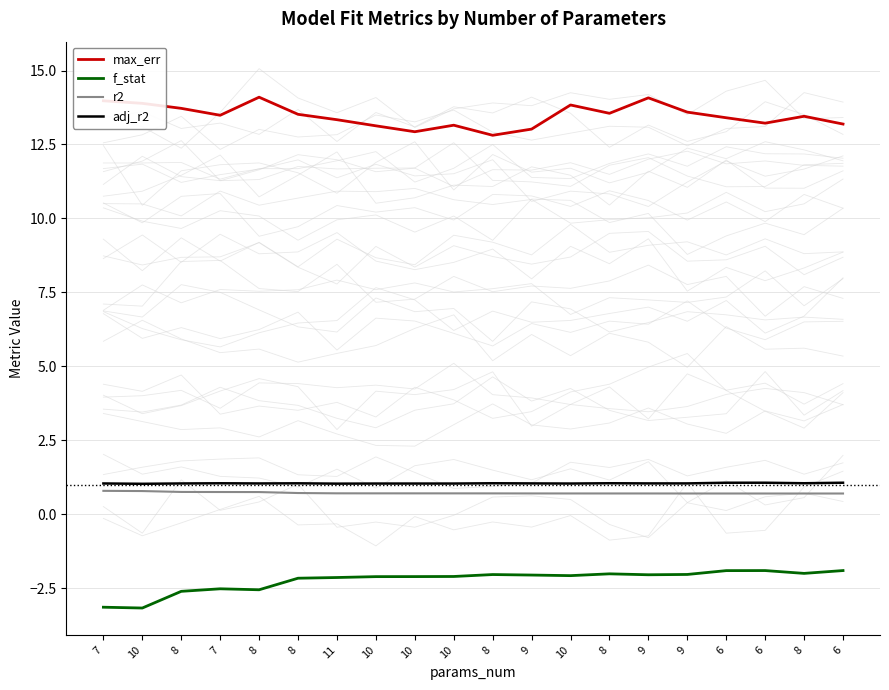

Which has a higher value, 10 or 7?

10